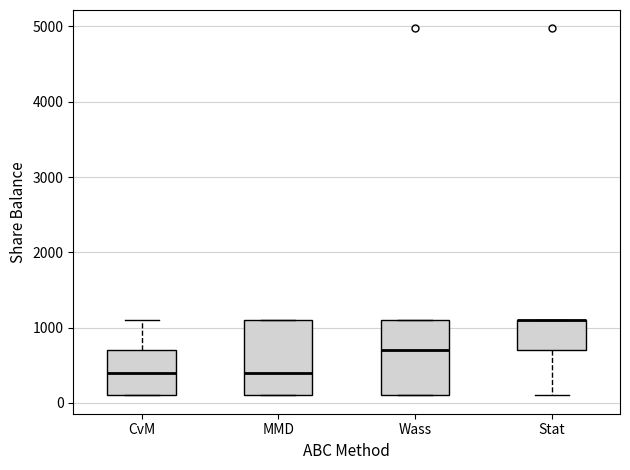

Where is the upper edge of the box for CvM on the y-axis? The values are not printed on the chart, so give them approximately, as read against the axis.

700